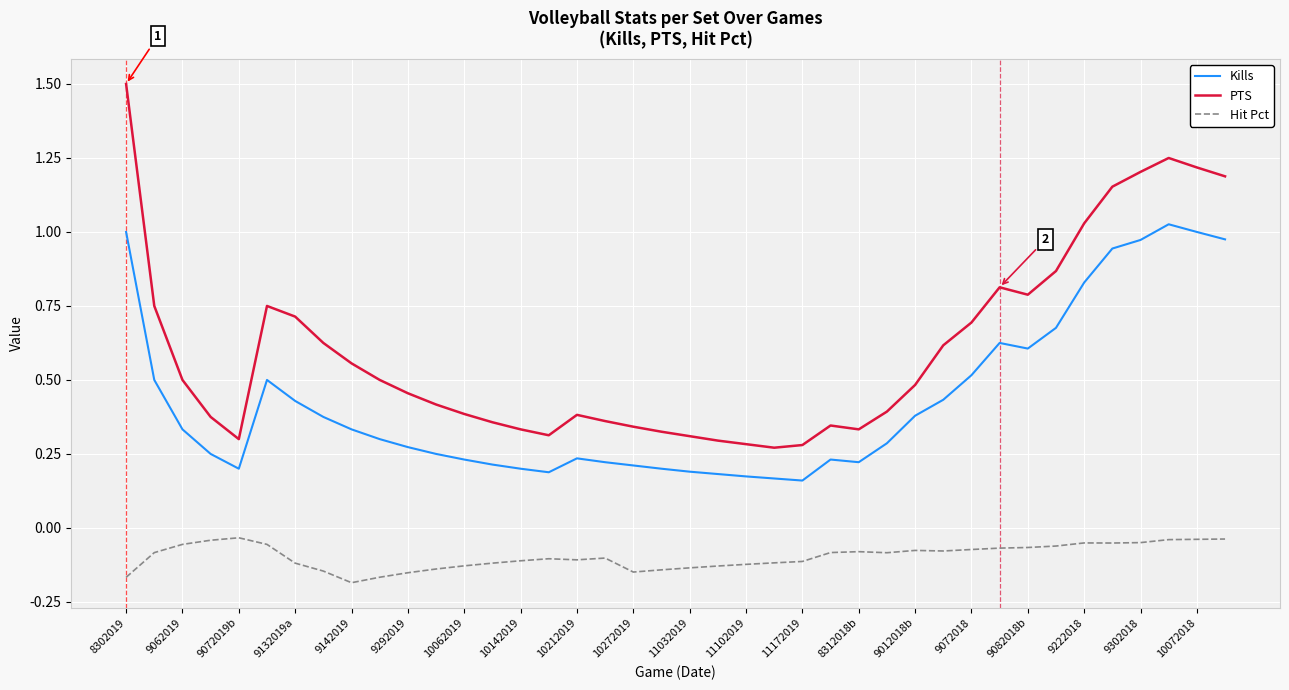

True or false: Kills and Hit Pct cross at least once.

False